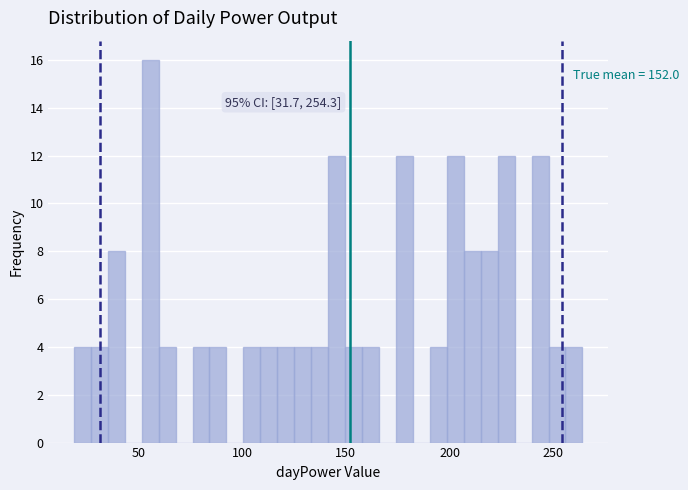

Around what value on the x-axis is the tallest bar? Give the approximate position of its centre, as read against the axis.

55